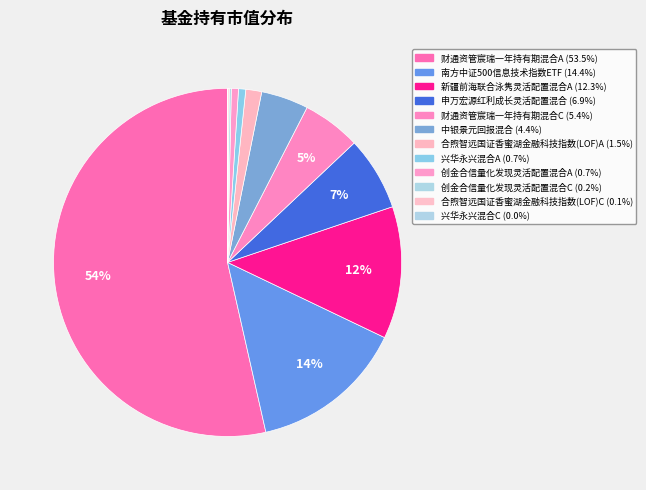

To the nearest percent, what is the average slice percentage?

8%